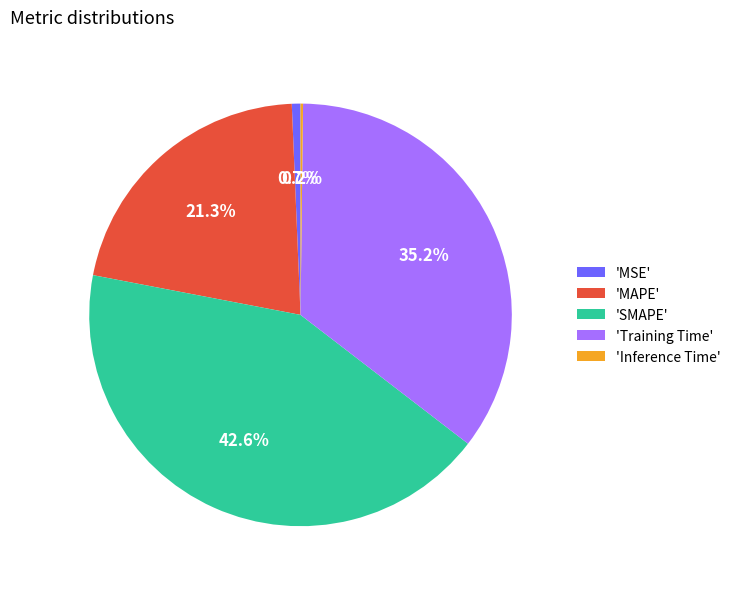

Do 'MSE' and 'MAPE' together represent more than half of the pie?

No